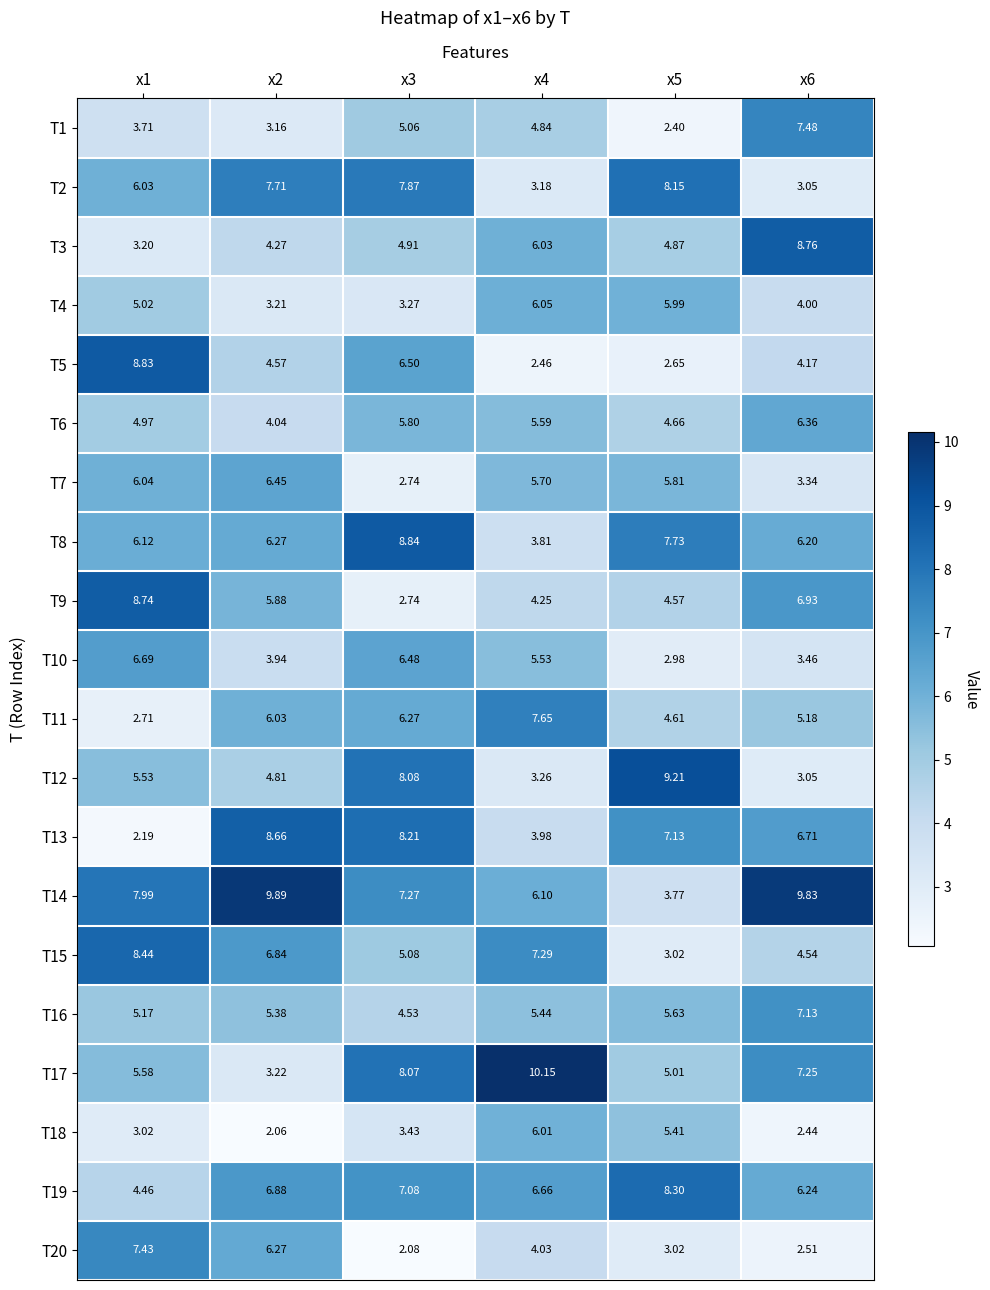

At which category does the chart reach its minimum across all series?

x2